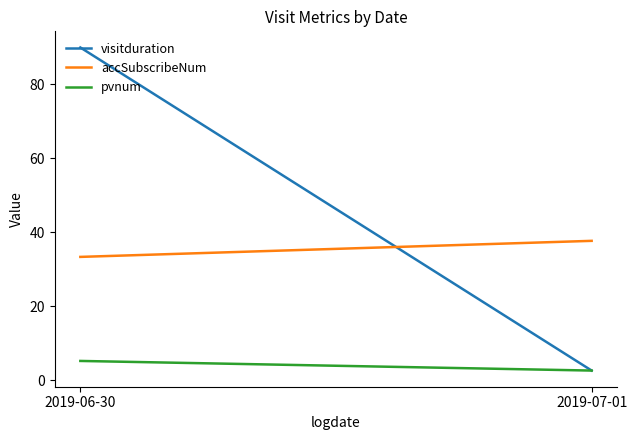

True or false: accSubscribeNum has a value of 45.1 at 2019-06-30.

False